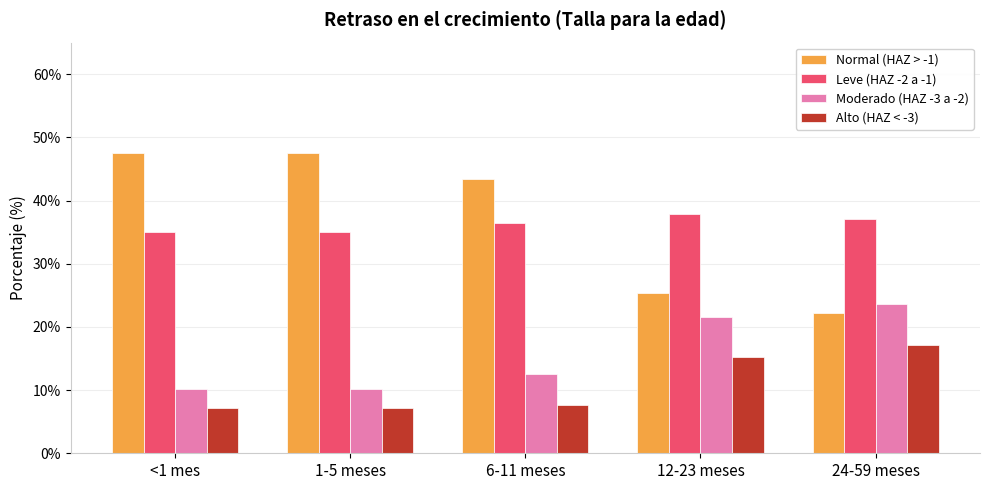

Reading left to right, list all the values displayed in this chart.

Normal (HAZ > -1): 47.5	47.5	43.4	25.4	22.2
Leve (HAZ -2 a -1): 35.1	35.1	36.4	37.8	37.1
Moderado (HAZ -3 a -2): 10.2	10.2	12.6	21.5	23.7
Alto (HAZ < -3): 7.2	7.2	7.7	15.3	17.1